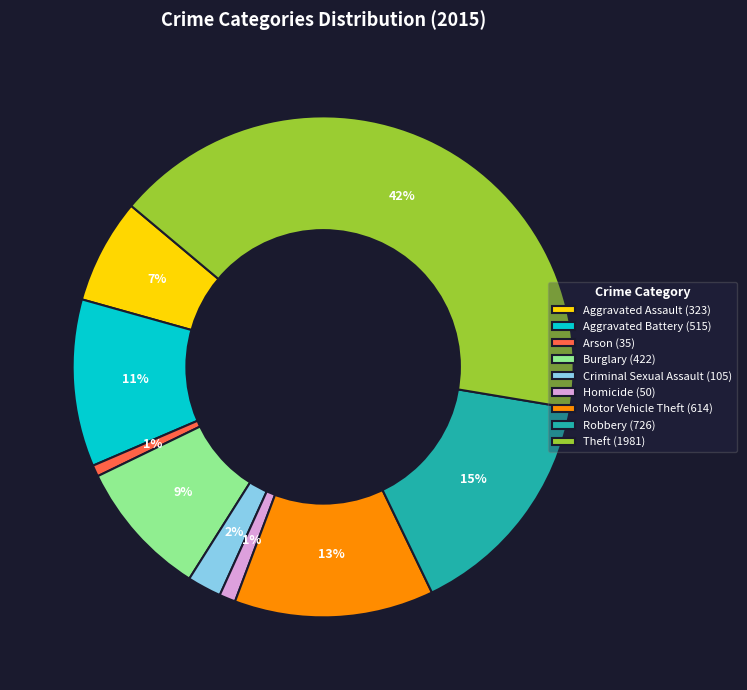

To the nearest percent, what portion does Arson represent?

1%